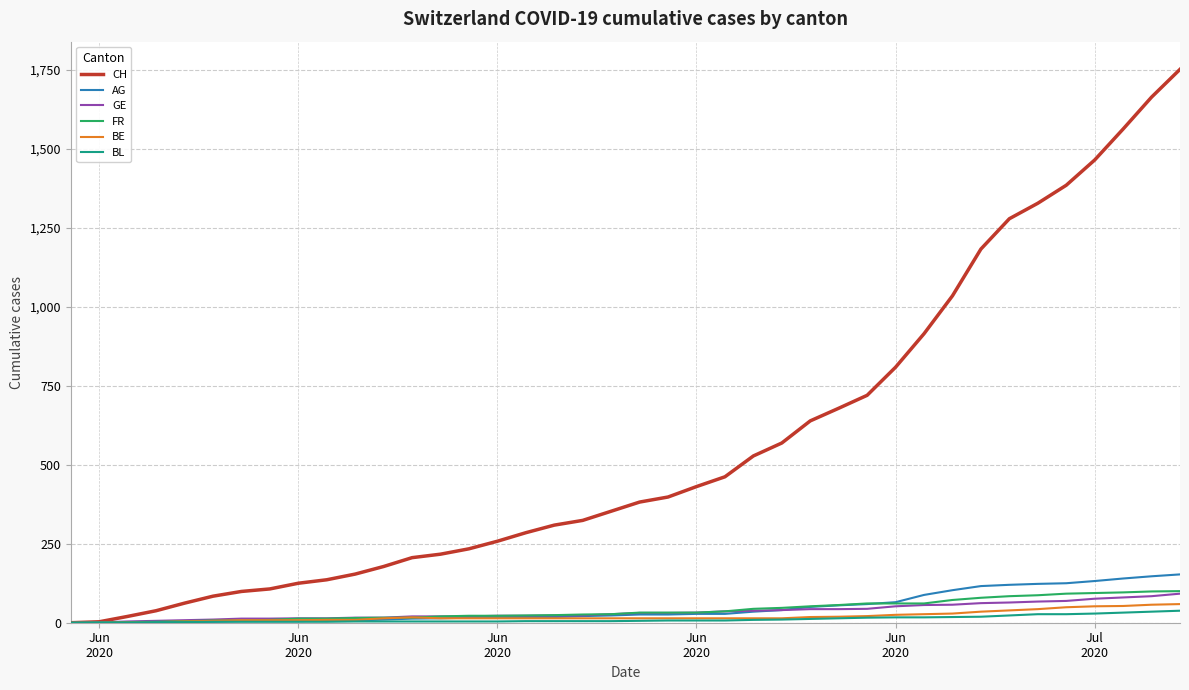

What is the highest value of the AG series?

153